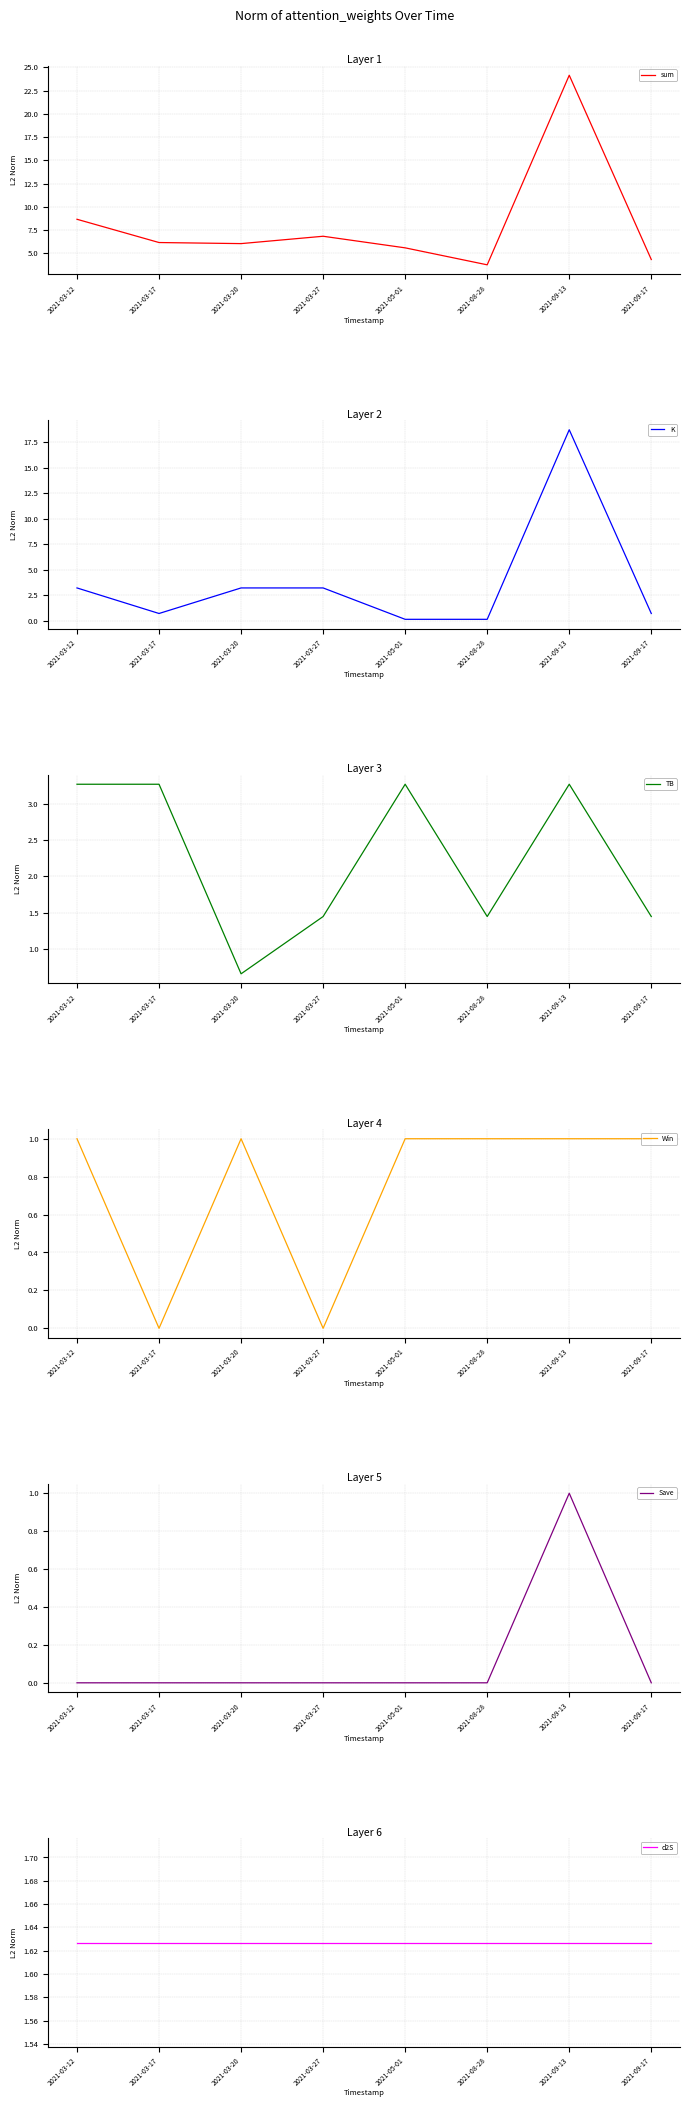

List the series in order of their peak value, lowest first.

Win, Save, d2S, TB, K, sum